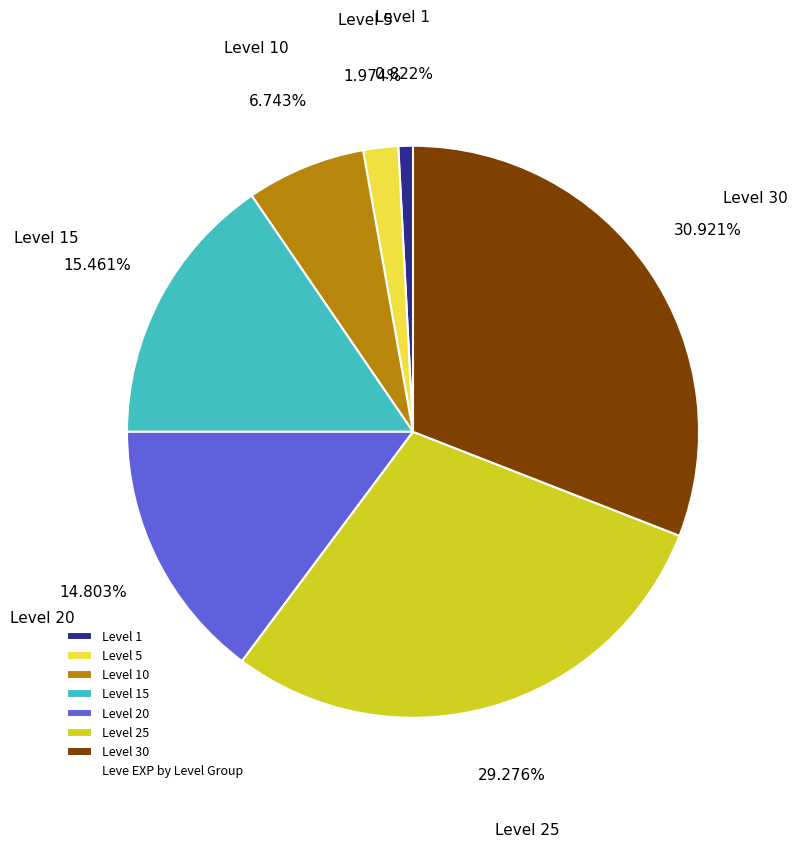

Does Level 30 account for over 50% of the chart?

No